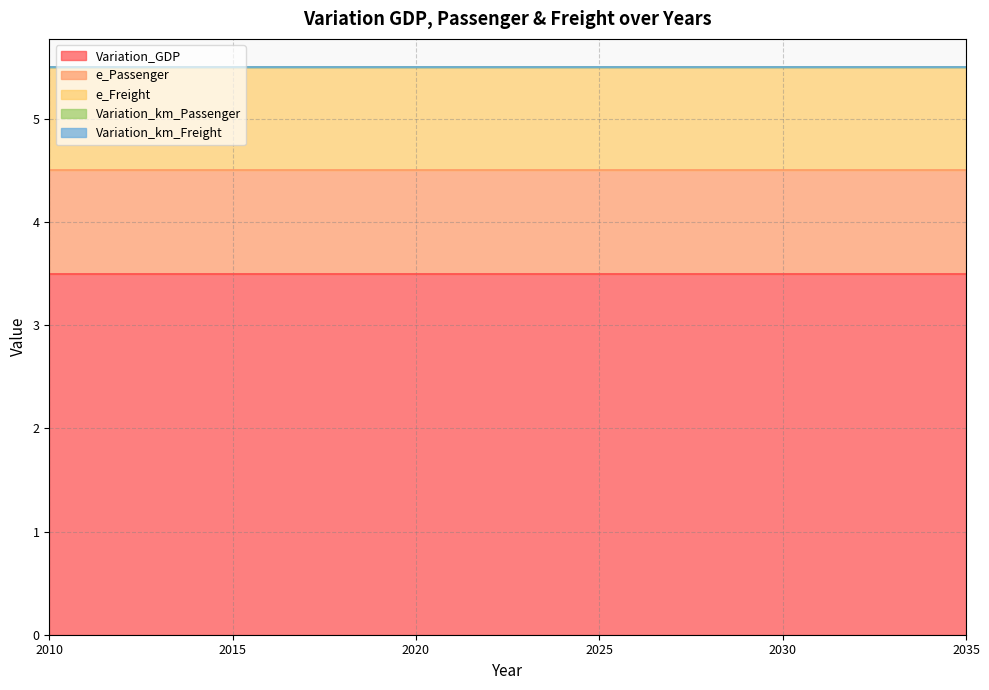

At 2027, list the series in order from smallest to largest.

Variation_km_Passenger, Variation_km_Freight, e_Passenger, e_Freight, Variation_GDP